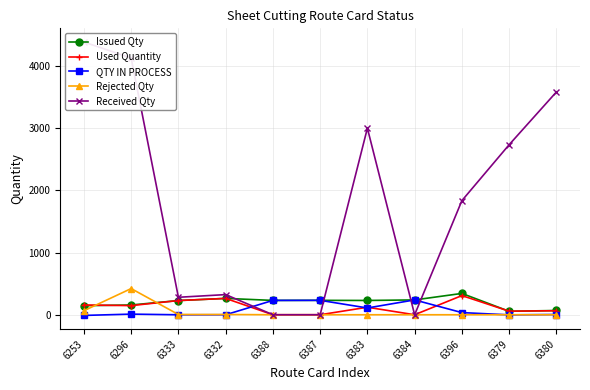

How many times do Rejected Qty and QTY IN PROCESS cross each other?

3